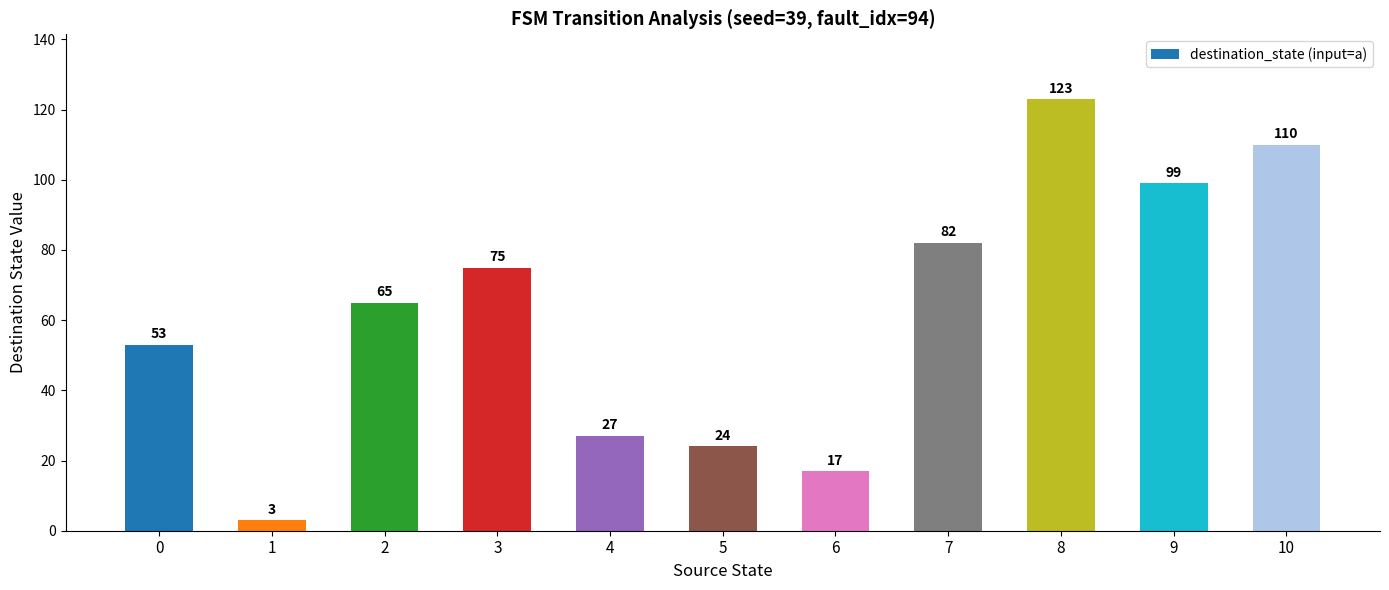

Rank the categories by value from lowest to highest.

1, 6, 5, 4, 0, 2, 3, 7, 9, 10, 8